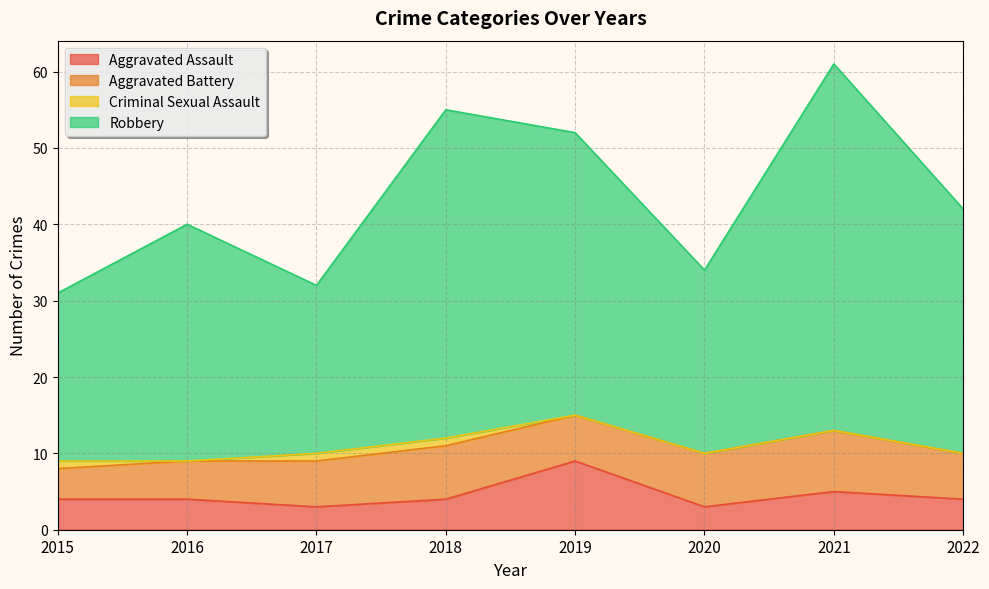

How many interior local peaks does the Robbery series have?

3